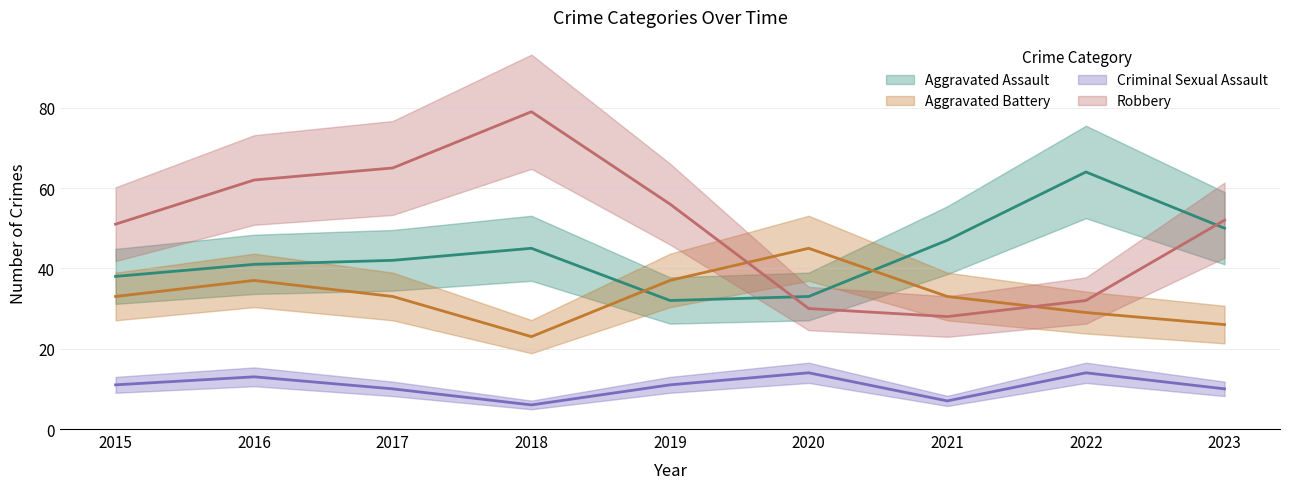

Does the chart display data point markers on the line(s)?

No